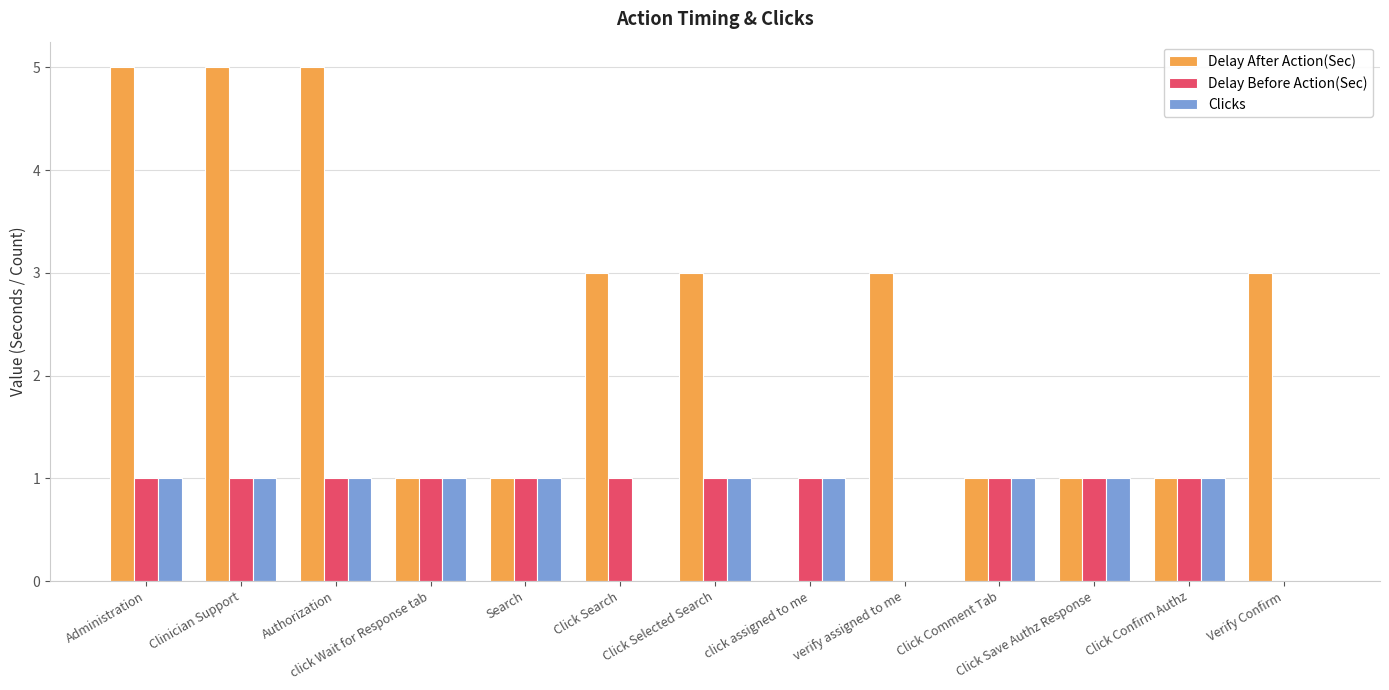

Is it true that Delay After Action(Sec) equals 1 at Click Save Authz Response?

True